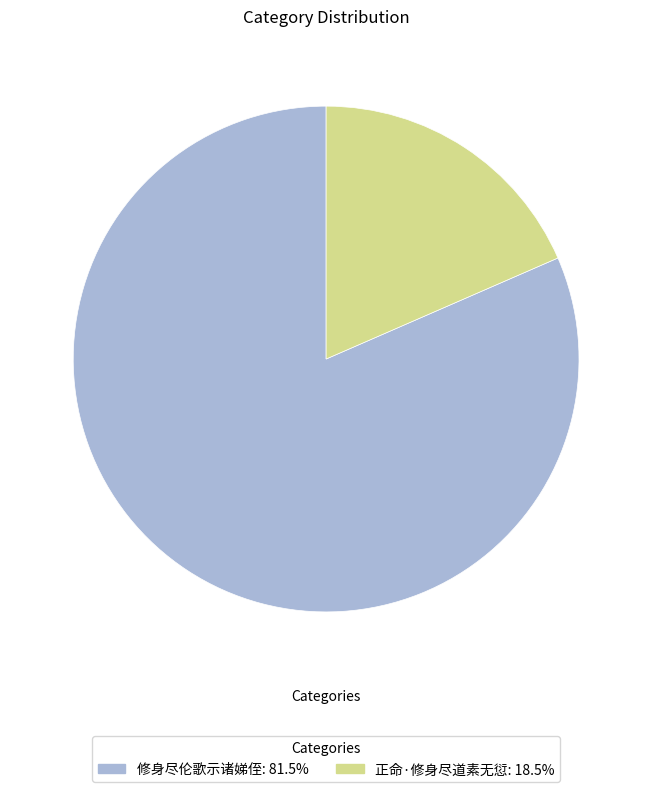

What is the majority slice?

修身尽伦歌示诸娣侄